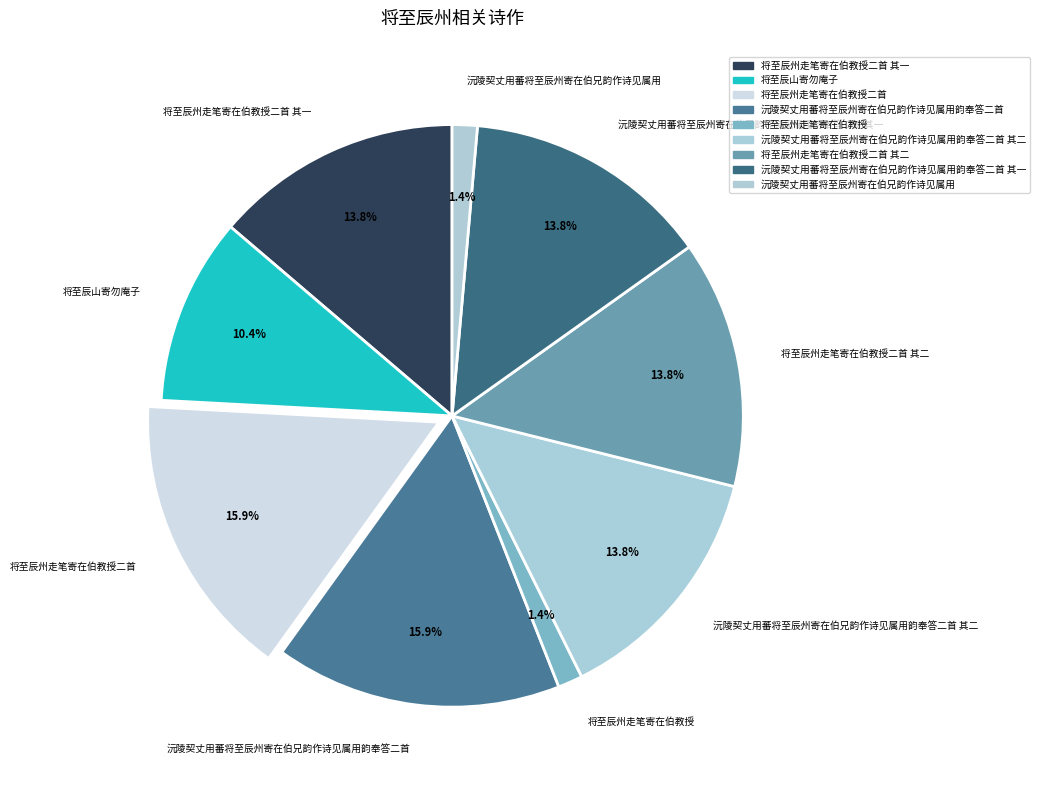

Which has a higher value, 将至辰州走笔寄在伯教授二首 其一 or 将至辰州走笔寄在伯教授?

将至辰州走笔寄在伯教授二首 其一